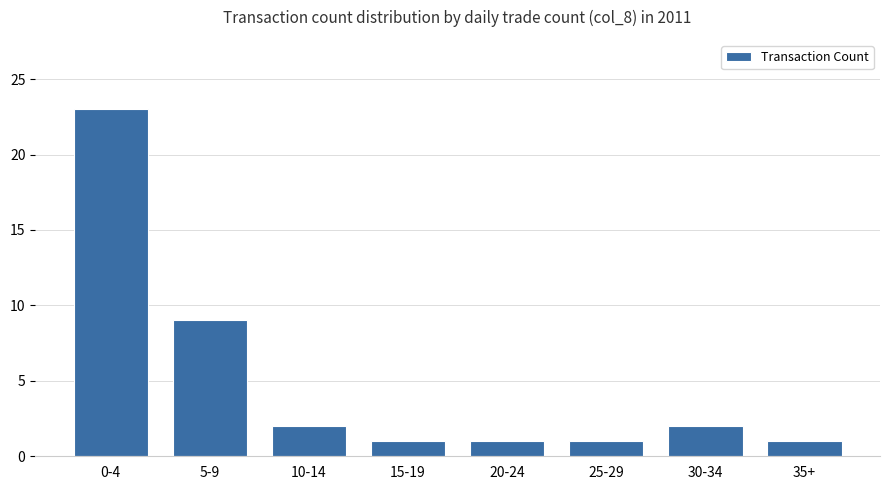

The chart shows a value of 1 at 15-19. True or false?

True